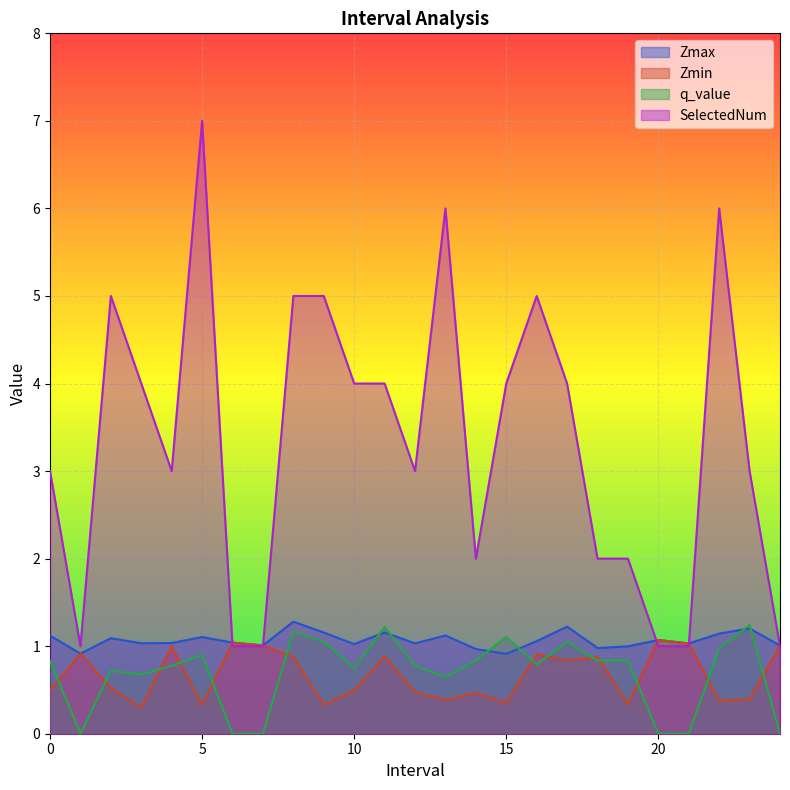

Reading left to right, list all the values displayed in this chart.

Zmax: 0.0=1.1	1.0=0.9	2.0=1.1	3.0=1.0	4.0=1.0	5.0=1.1	6.0=1.0	7.0=1.0	8.0=1.3	9.0=1.2	10.0=1.0	11.0=1.2	12.0=1.0	13.0=1.1	14.0=1.0	15.0=0.9	16.0=1.1	17.0=1.2	18.0=1.0	19.0=1.0	20.0=1.1	21.0=1.0	22.0=1.1	23.0=1.2	24.0=1.0
Zmin: 0.0=0.5	1.0=0.9	2.0=0.5	3.0=0.3	4.0=1.0	5.0=0.3	6.0=1.0	7.0=1.0	8.0=0.9	9.0=0.3	10.0=0.5	11.0=0.9	12.0=0.5	13.0=0.4	14.0=0.5	15.0=0.4	16.0=0.9	17.0=0.8	18.0=0.9	19.0=0.3	20.0=1.1	21.0=1.0	22.0=0.4	23.0=0.4	24.0=1.0
q_value: 0.0=0.8	1.0=-0.0	2.0=0.7	3.0=0.7	4.0=0.8	5.0=0.9	6.0=-0.0	7.0=-0.0	8.0=1.2	9.0=1.1	10.0=0.7	11.0=1.2	12.0=0.8	13.0=0.6	14.0=0.8	15.0=1.1	16.0=0.8	17.0=1.1	18.0=0.8	19.0=0.8	20.0=-0.0	21.0=-0.0	22.0=1.0	23.0=1.2	24.0=-0.0
SelectedNum: 0.0=3.0	1.0=1.0	2.0=5.0	3.0=4.0	4.0=3.0	5.0=7.0	6.0=1.0	7.0=1.0	8.0=5.0	9.0=5.0	10.0=4.0	11.0=4.0	12.0=3.0	13.0=6.0	14.0=2.0	15.0=4.0	16.0=5.0	17.0=4.0	18.0=2.0	19.0=2.0	20.0=1.0	21.0=1.0	22.0=6.0	23.0=3.0	24.0=1.0